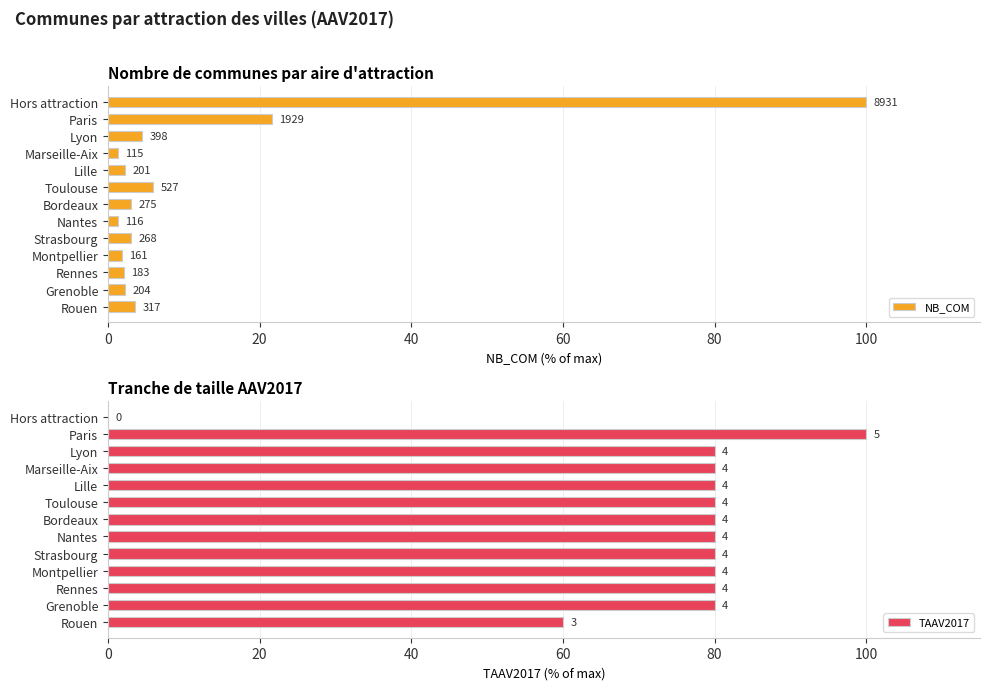

Which series has the widest spread of values?

TAAV2017